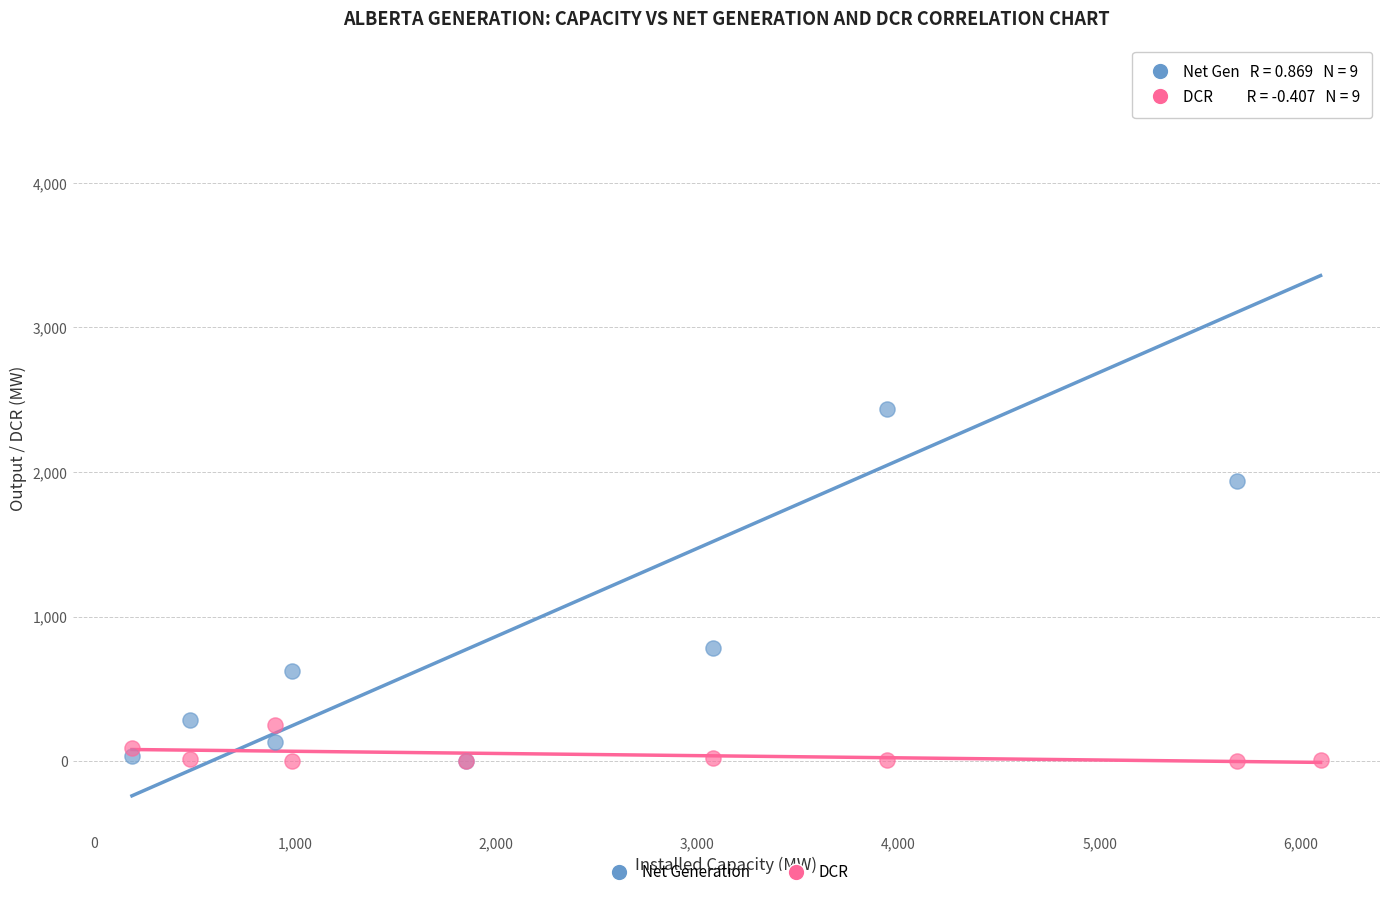

Across all series, what Y value is closest to 2357?

2439